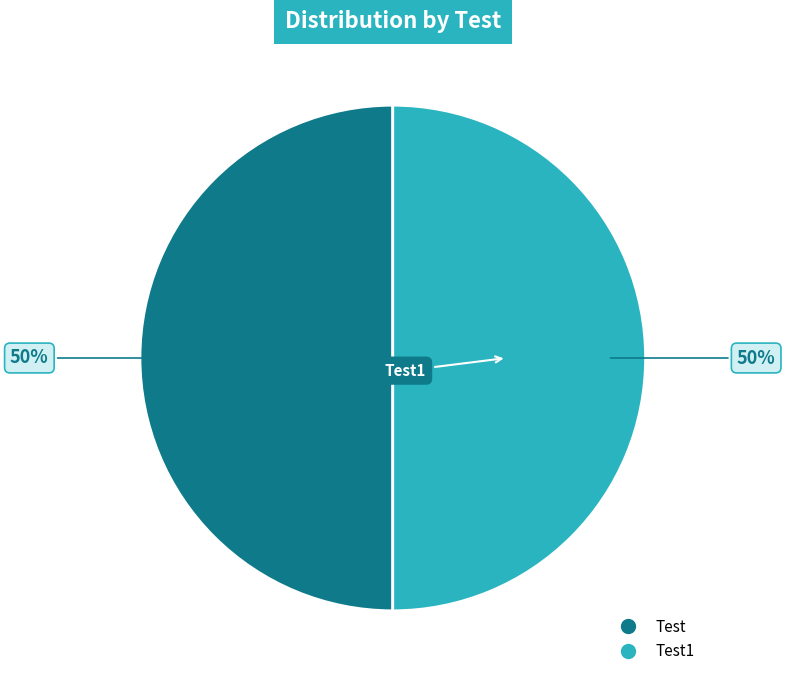

To the nearest percent, what is the average slice percentage?

50%